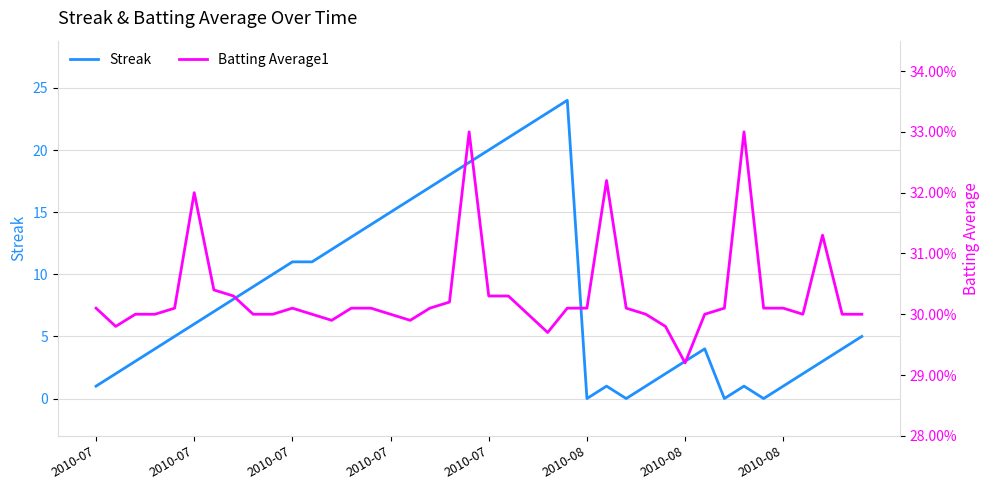

Is it true that Batting Average1 equals 0.3 at 2010-07?

True